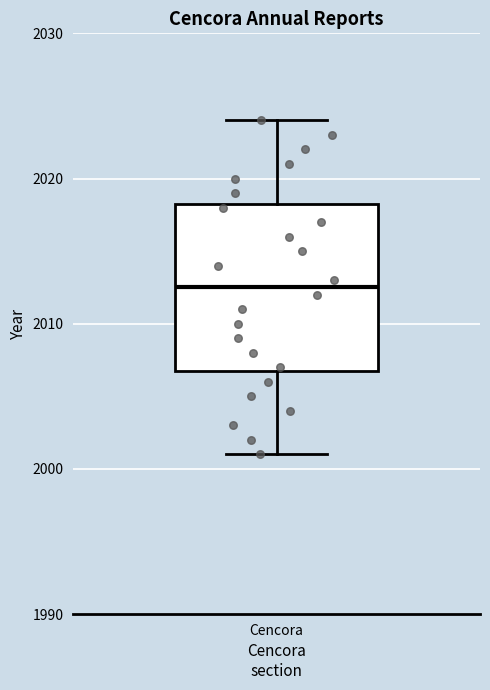

Where does the lower whisker of the box for Cencora end on the y-axis? The values are not printed on the chart, so give them approximately, as read against the axis.

2001